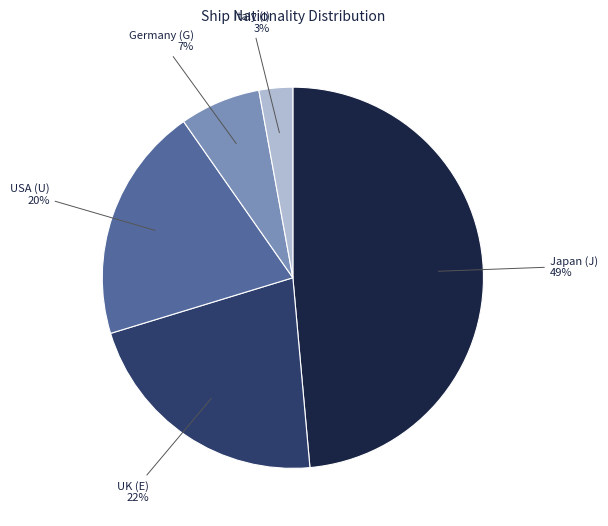

What is the ratio of the value at UK to the value at Japan?

0.4